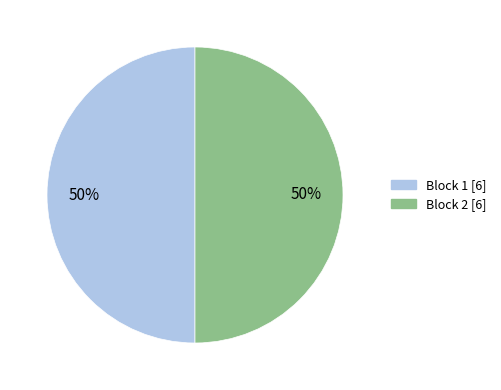

To the nearest percent, what is the average slice percentage?

50%